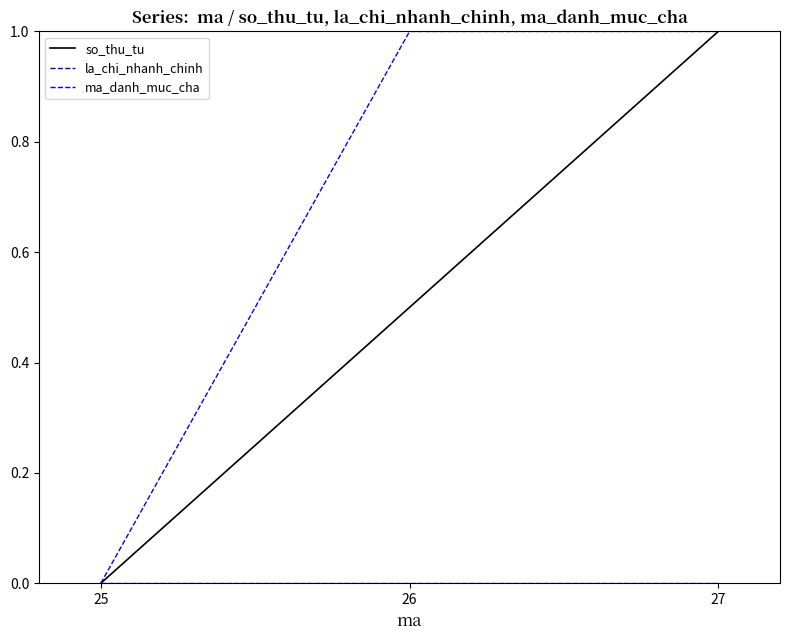

Does the chart have visible grid lines?

No